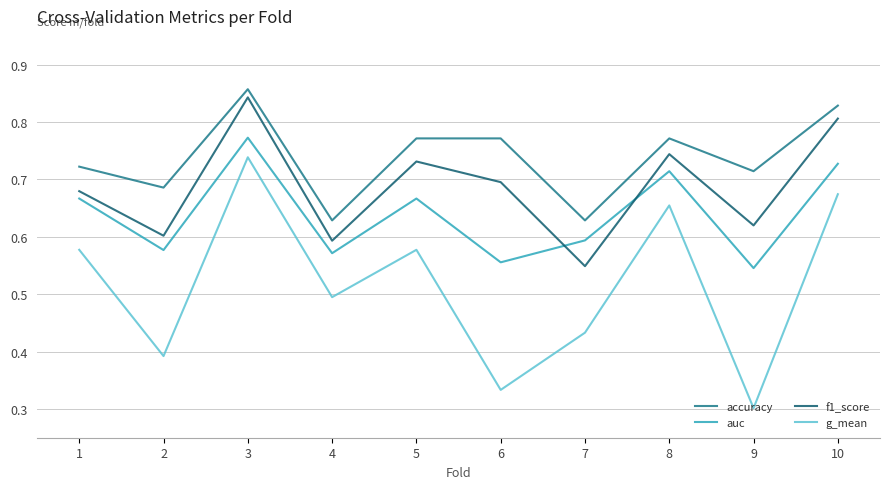

Which series has the largest range (max minus min)?

g_mean